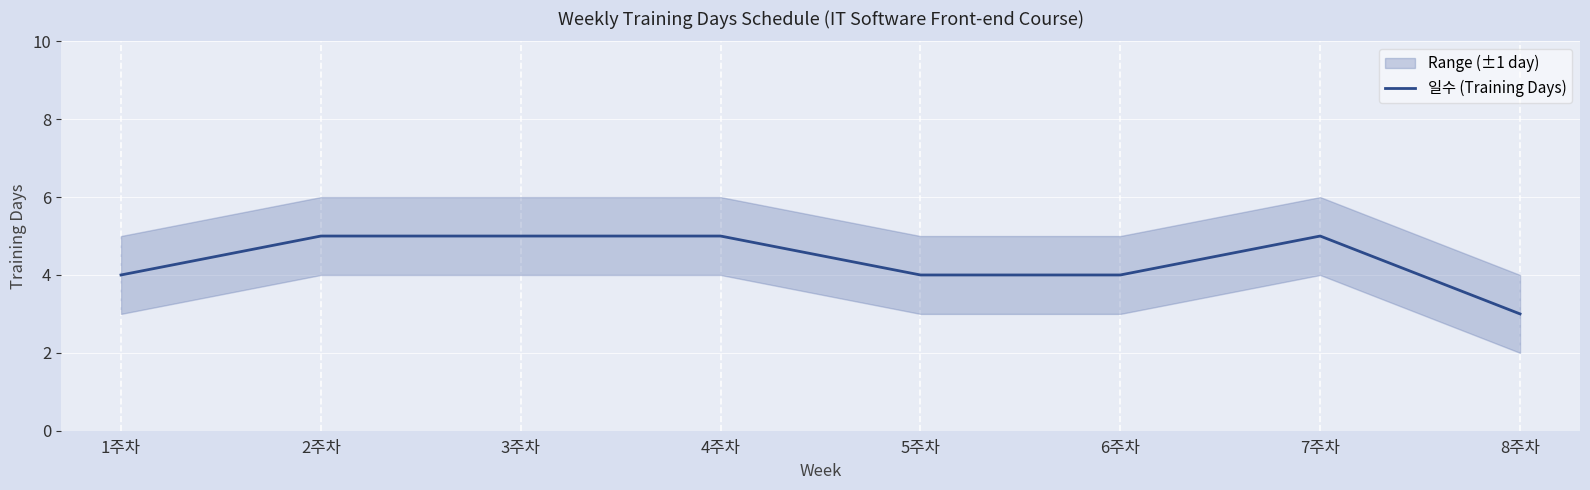

How many lines are shown in the chart?

1